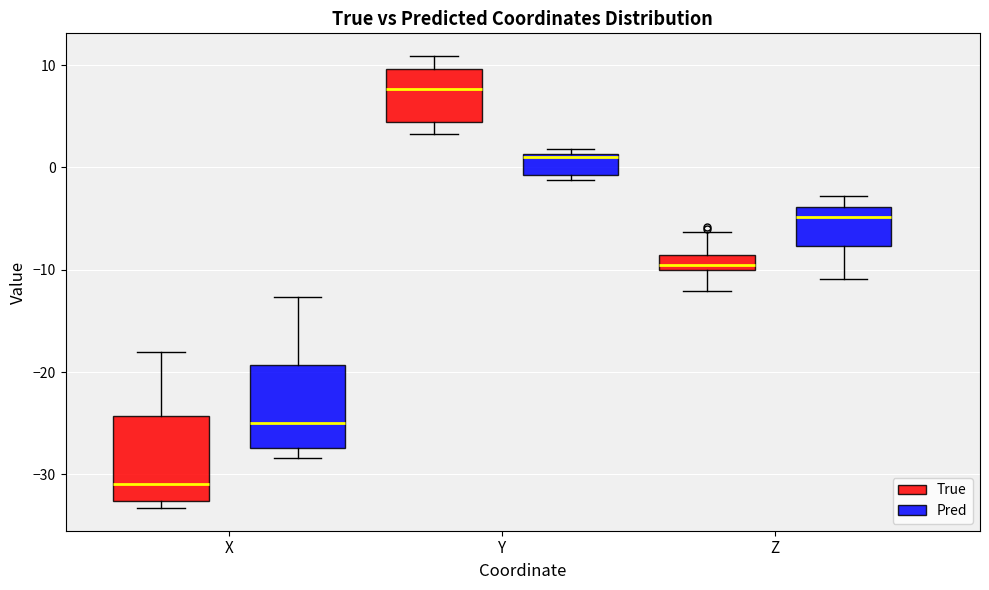

Reading left to right, transcribe this box plot: for each box, give where its median line is, the range the box spans, and where its two whiskers end, as read against the y-axis. The values are not printed on the chart, so give them approximately, as read against the axis.

X (True): median -31, box -33 to -24, whiskers -33 (just below the box's lower edge) to -18
X (Pred): median -25, box -27 to -19, whiskers -28 to -13
Y (True): median 8, box 4 to 10, whiskers 3 to 11
Y (Pred): median 1 (just below the box's upper edge), box -1 to 1, whiskers -1 (just below the box's lower edge) to 2
Z (True): median -10 (inside the box), box -10 to -9, whiskers -12 to -6
Z (Pred): median -5, box -8 to -4, whiskers -11 to -3